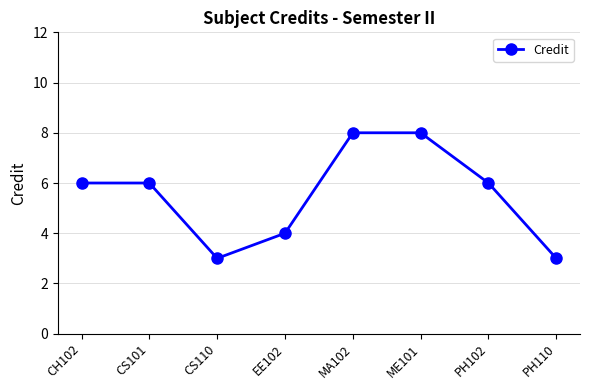

At which category does the data reach its first local valley?

CS110